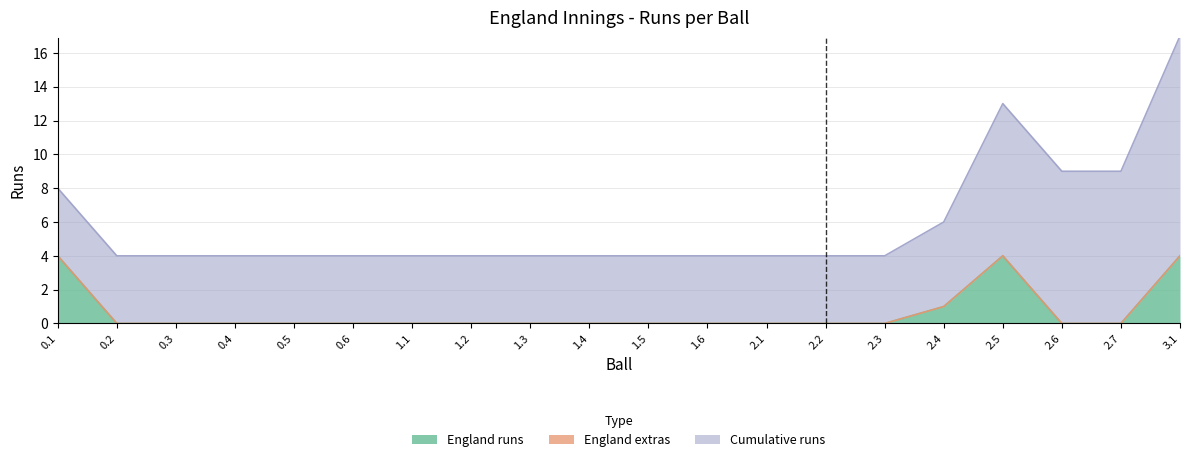

At how many categories does at least one series exceed 7?

4